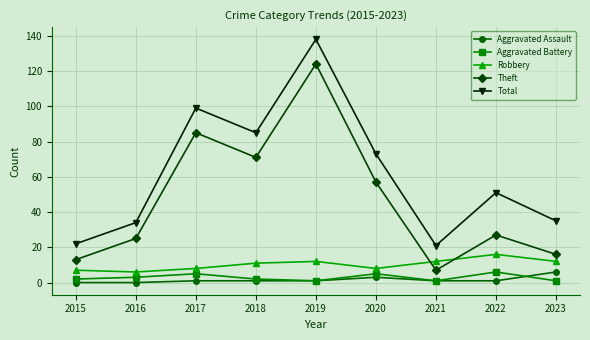

What is the sum of the Theft values at 2021 and 2015?

20